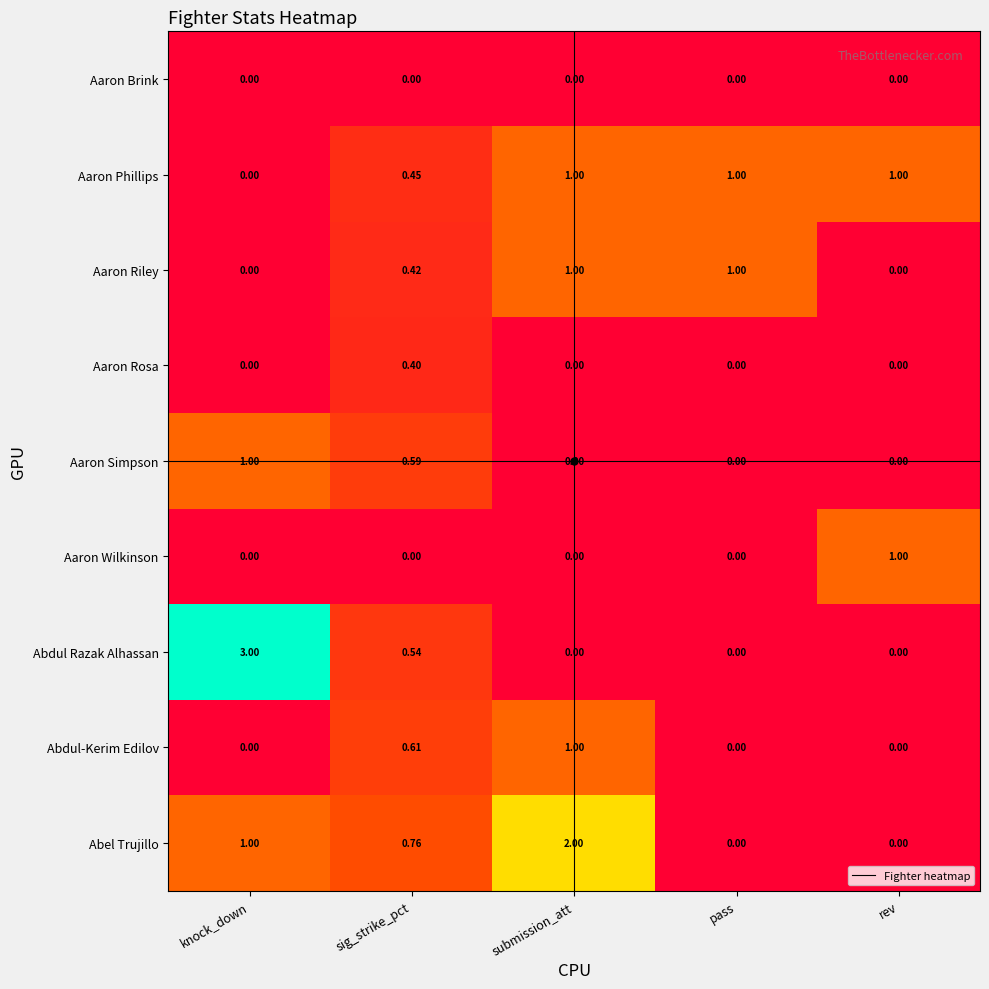

Which series has the largest range (max minus min)?

Abdul Razak Alhassan